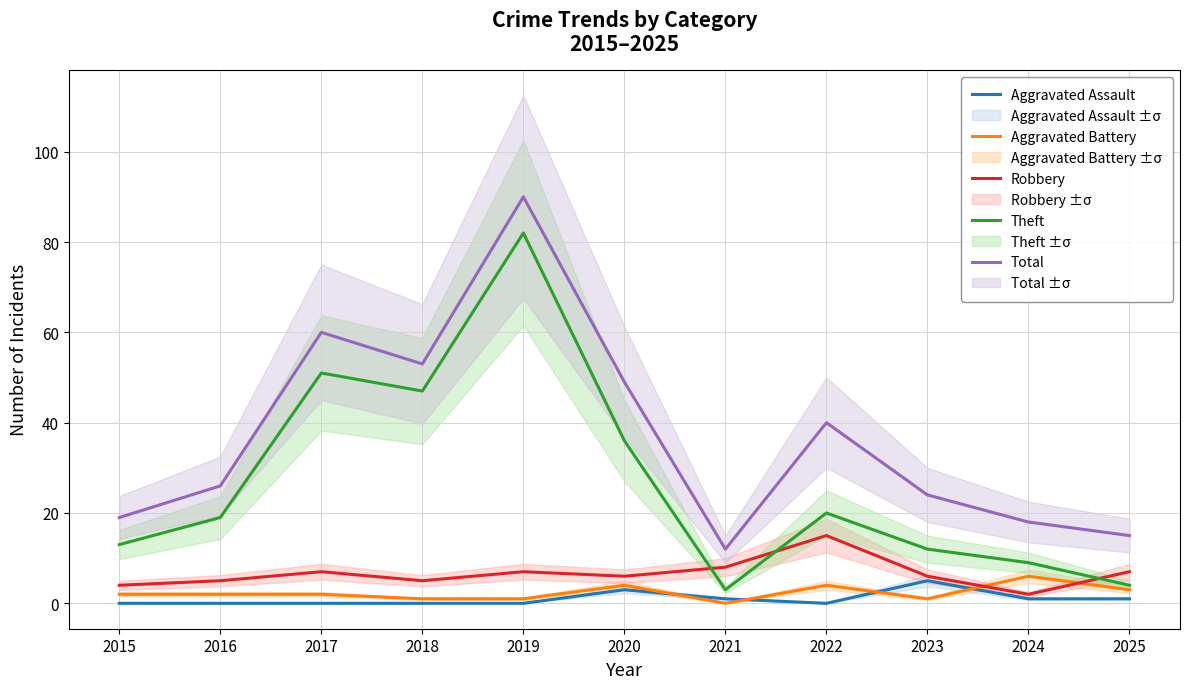

What is the difference between the Aggravated Assault values at 2021 and 2020?

2